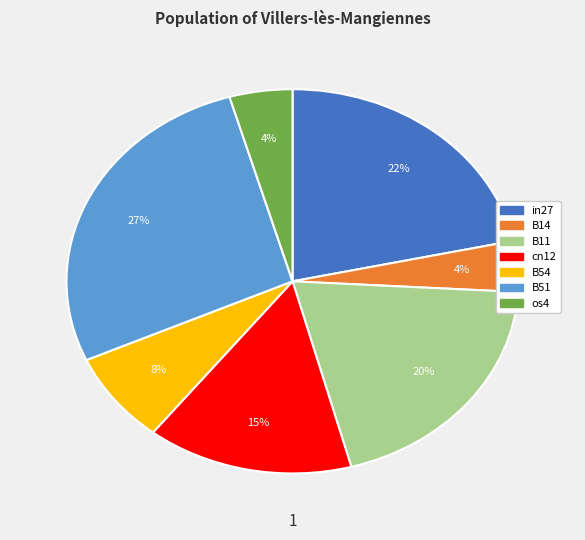

Do B51 and in27 together represent more than half of the pie?

No